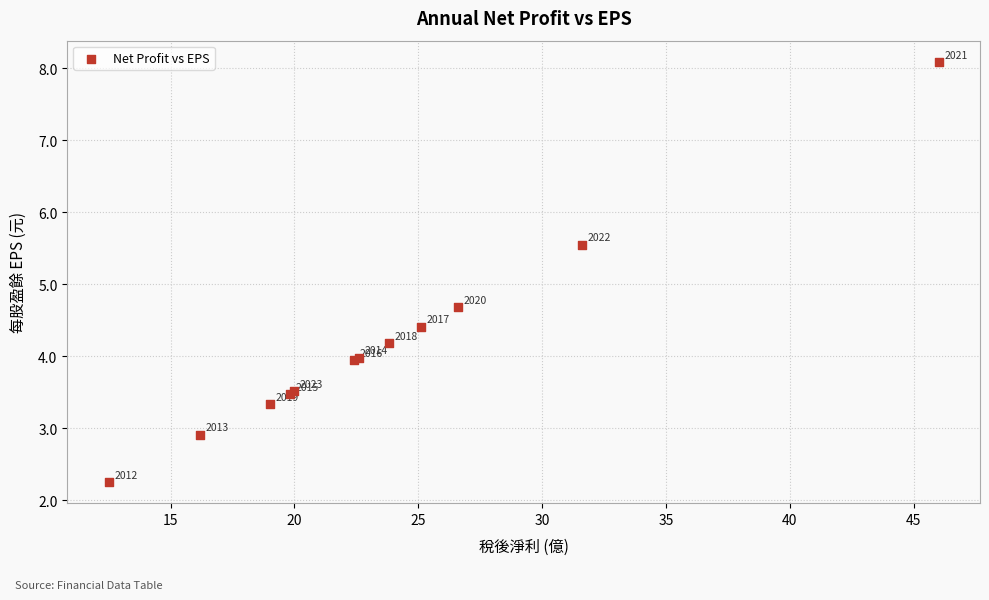

What Y value in the scatter plot is closest to 5?

4.7